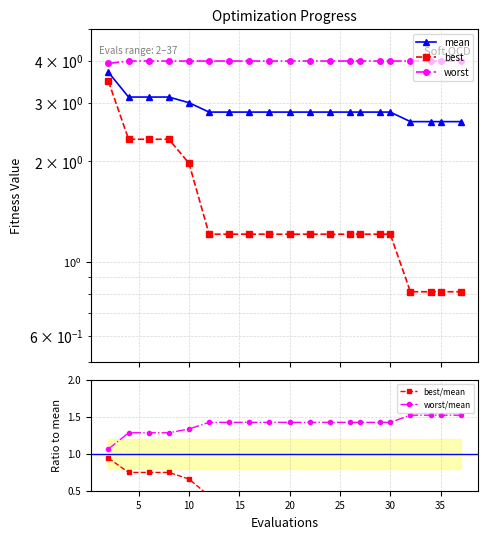

What are all the series names shown in the legend?

mean, best, worst, best/mean, worst/mean